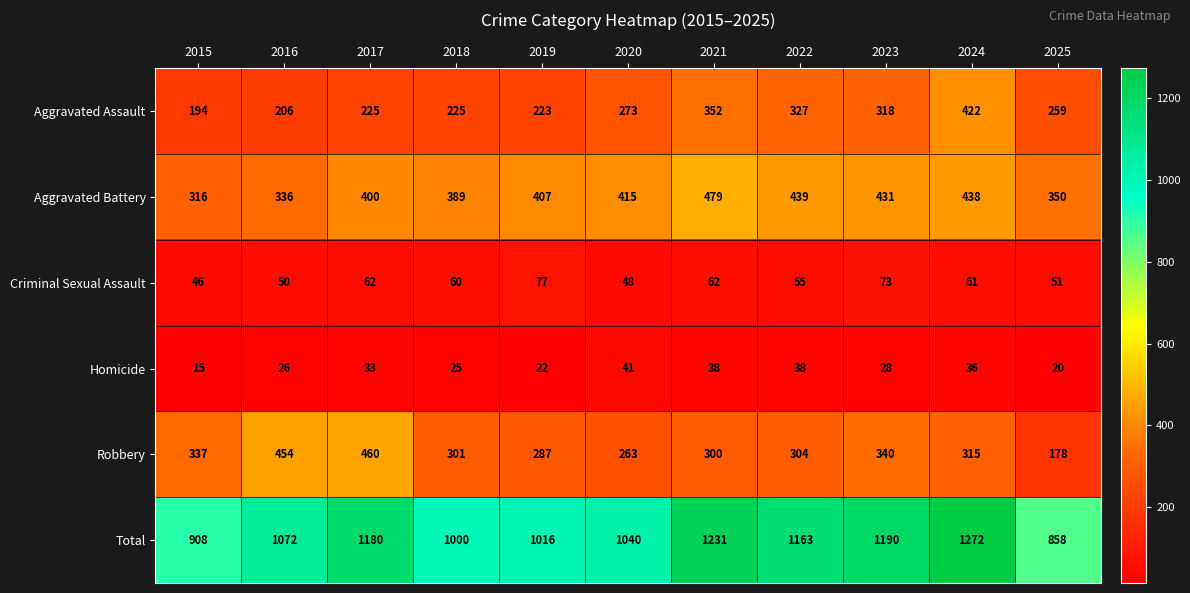

What is the greatest value displayed?

1272